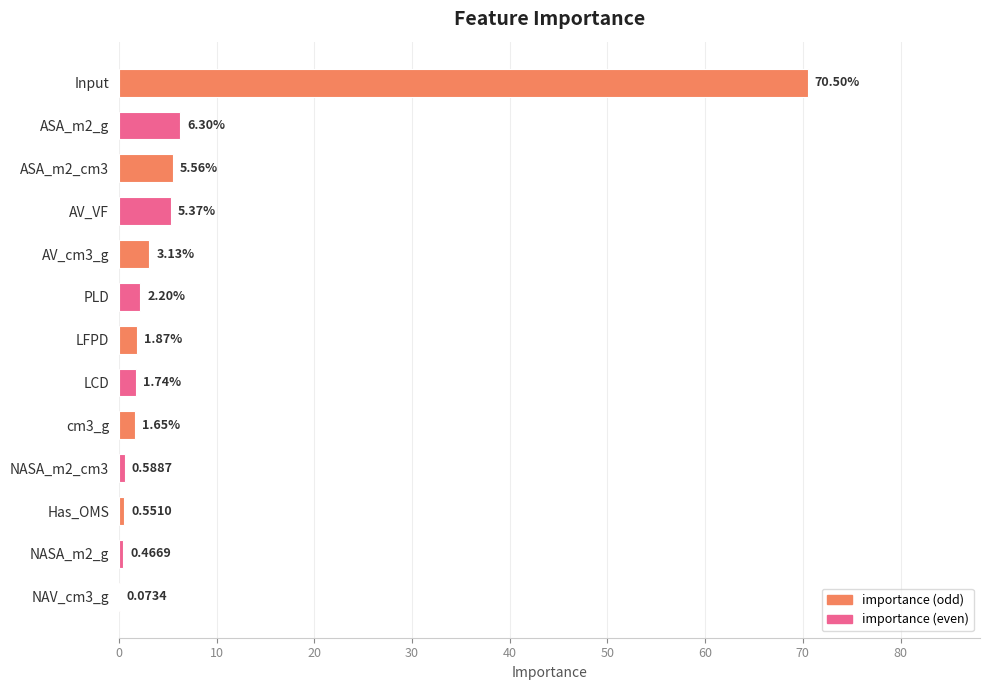

What is the maximum value shown in the chart?

70.5